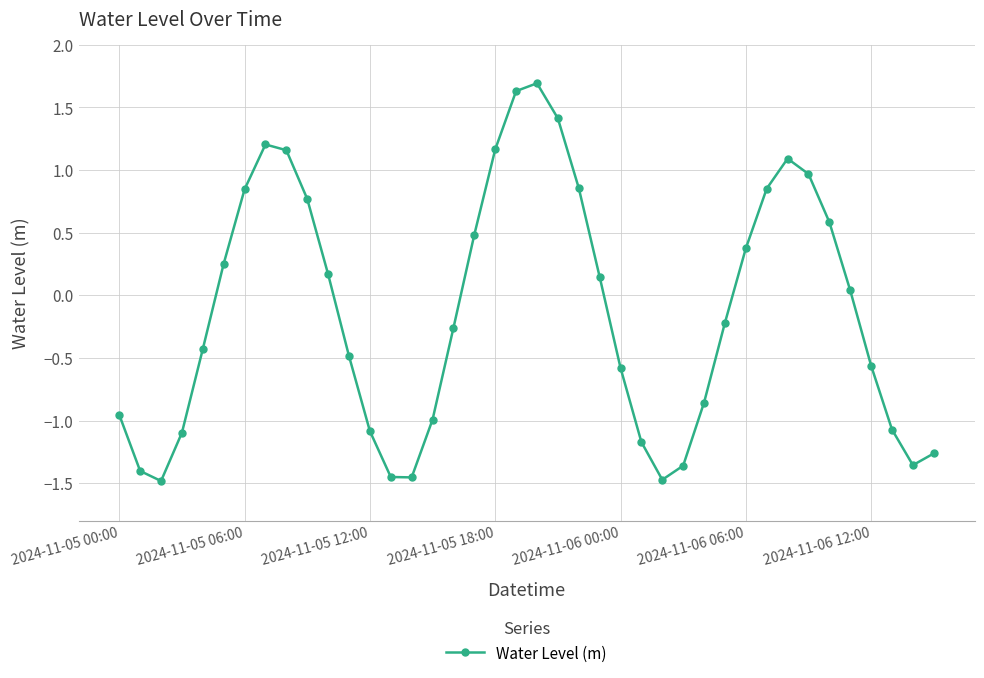

What is the difference between the maximum and second lowest values?

3.2